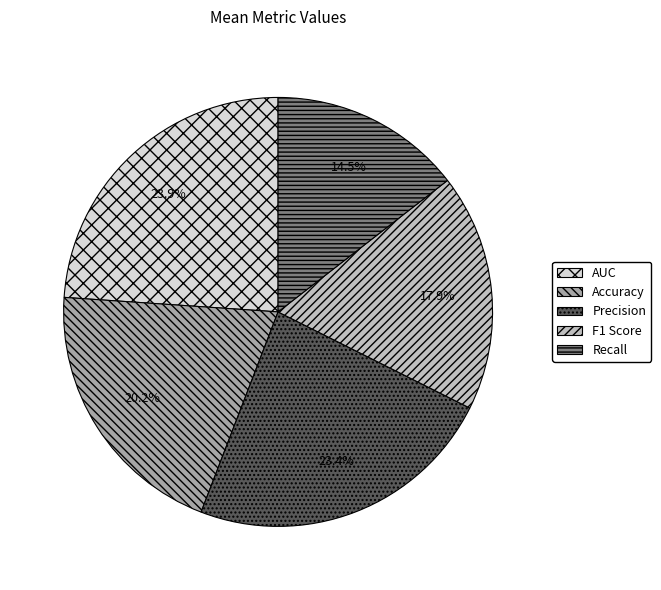

To the nearest percent, what is the combined percentage of Accuracy and Recall?

35%